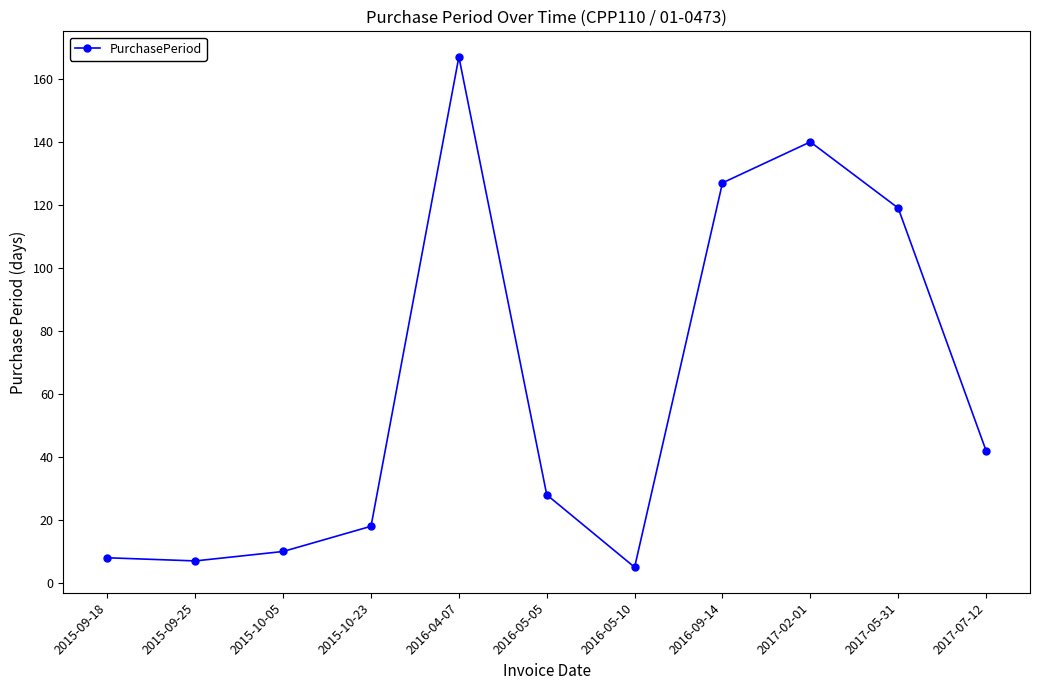

Which has a higher value, 2016-09-14 or 2015-09-25?

2016-09-14